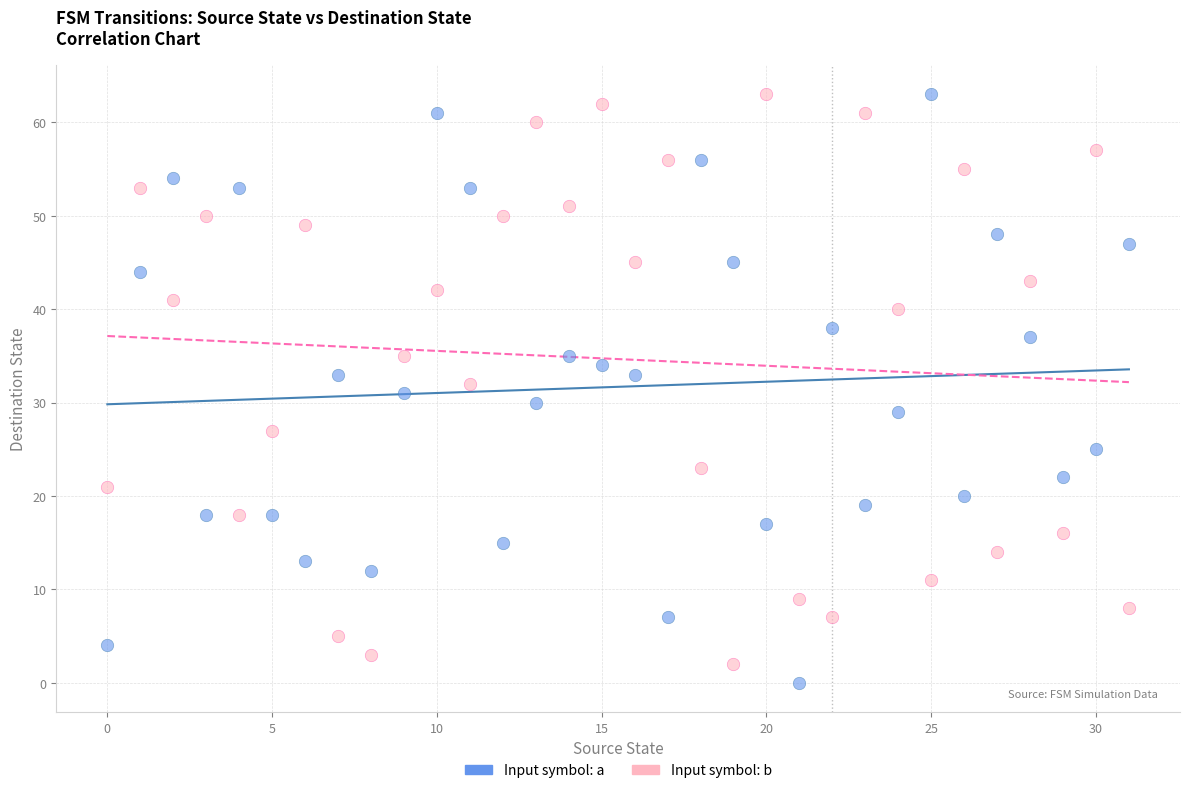

Across all data points, what is the range of Y values (max minus min)?

63